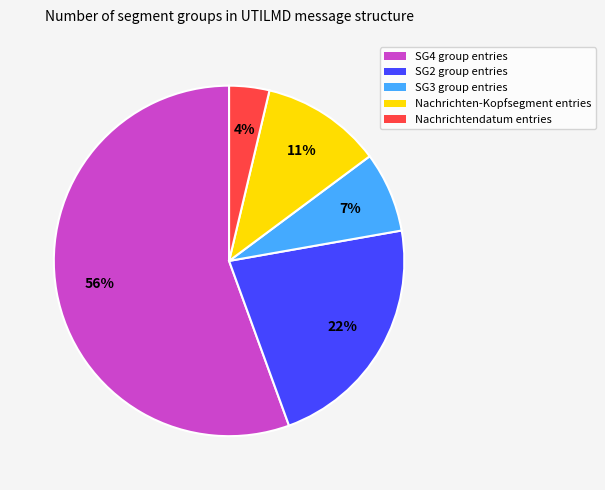

How many slices are in this pie chart?

5